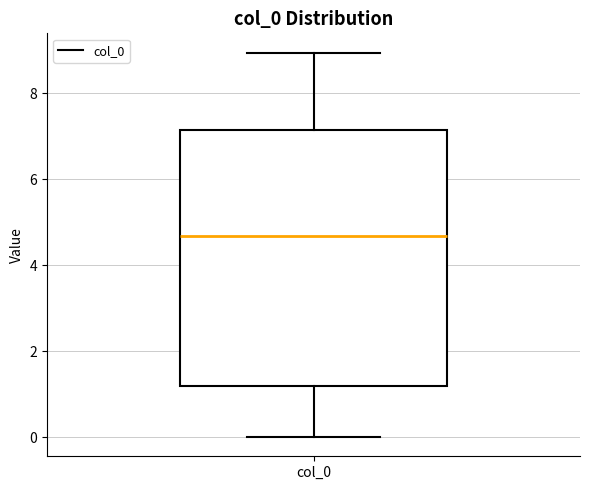

Where does the upper whisker of the box for col_0 end on the y-axis? The values are not printed on the chart, so give them approximately, as read against the axis.

9.0